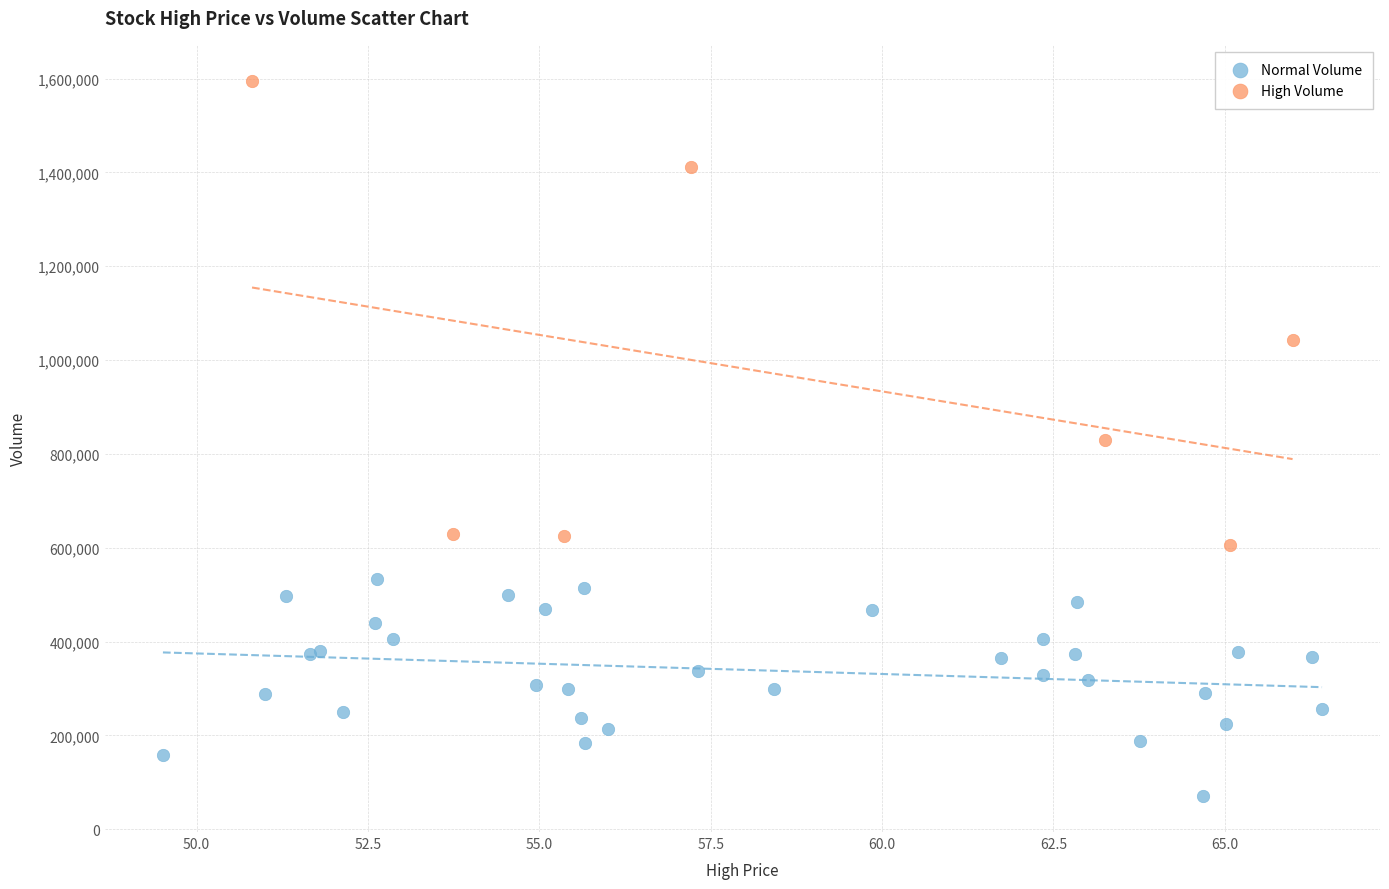

Which series reaches the maximum Y coordinate?

High Volume